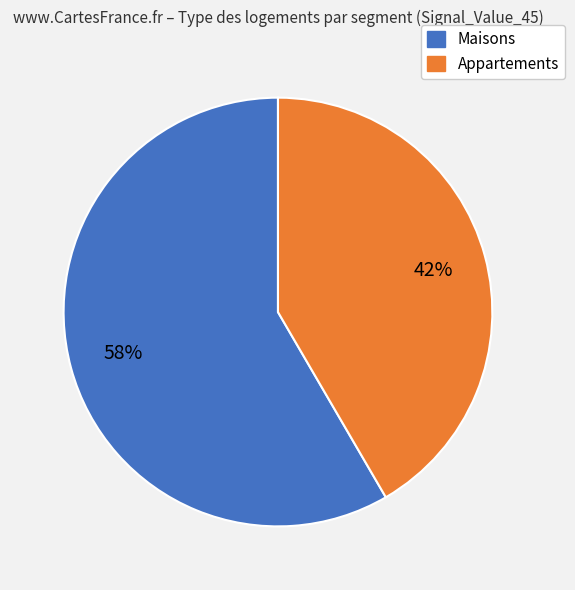

To the nearest percent, what is the average slice percentage?

50%